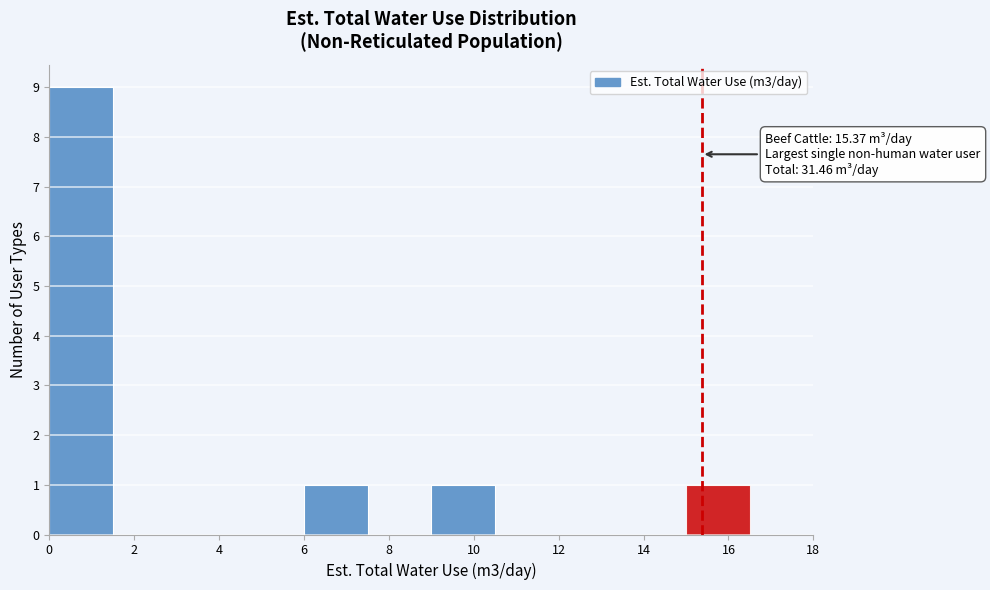

Over which range of the x-axis is the bar tallest?

0.0 to 1.5